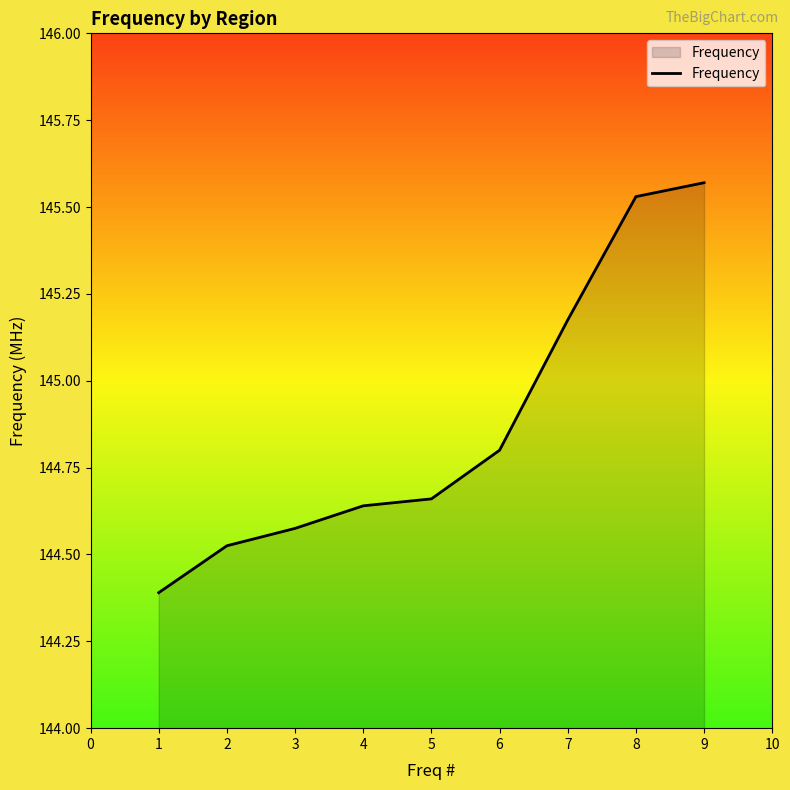

How many lines are shown in the chart?

1